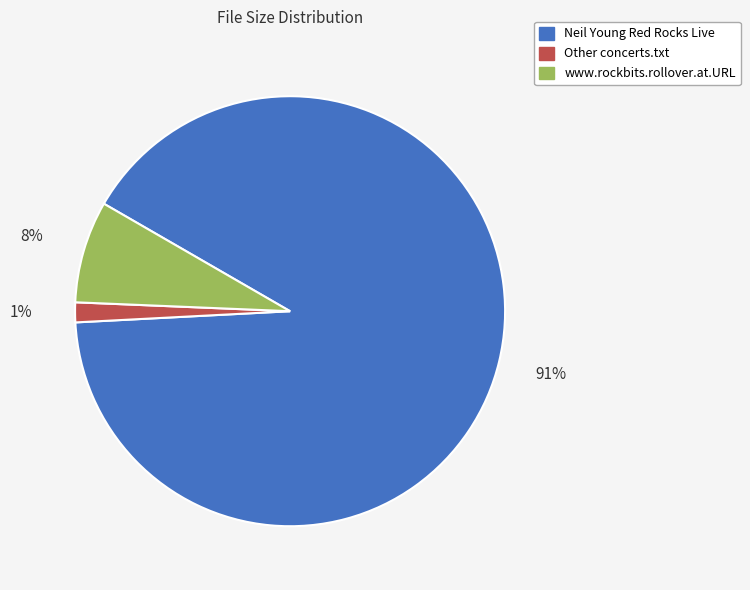

The Neil Young Red Rocks Live slice represents 80% of the pie. True or false?

False